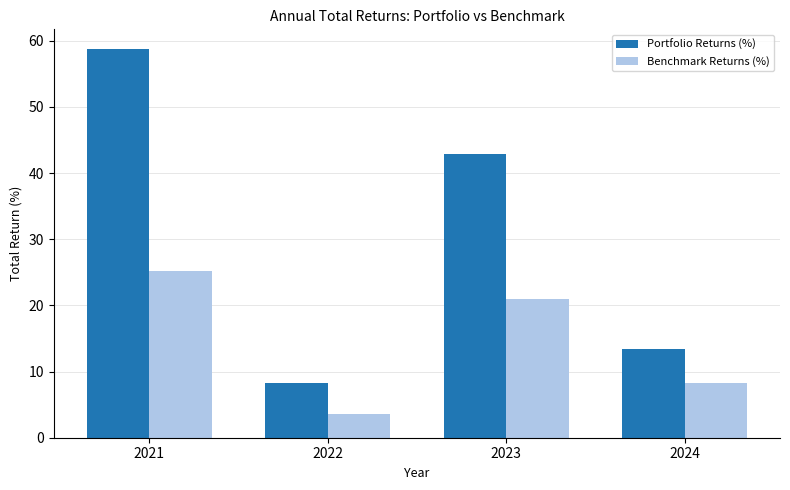

Does the chart contain any negative values?

No